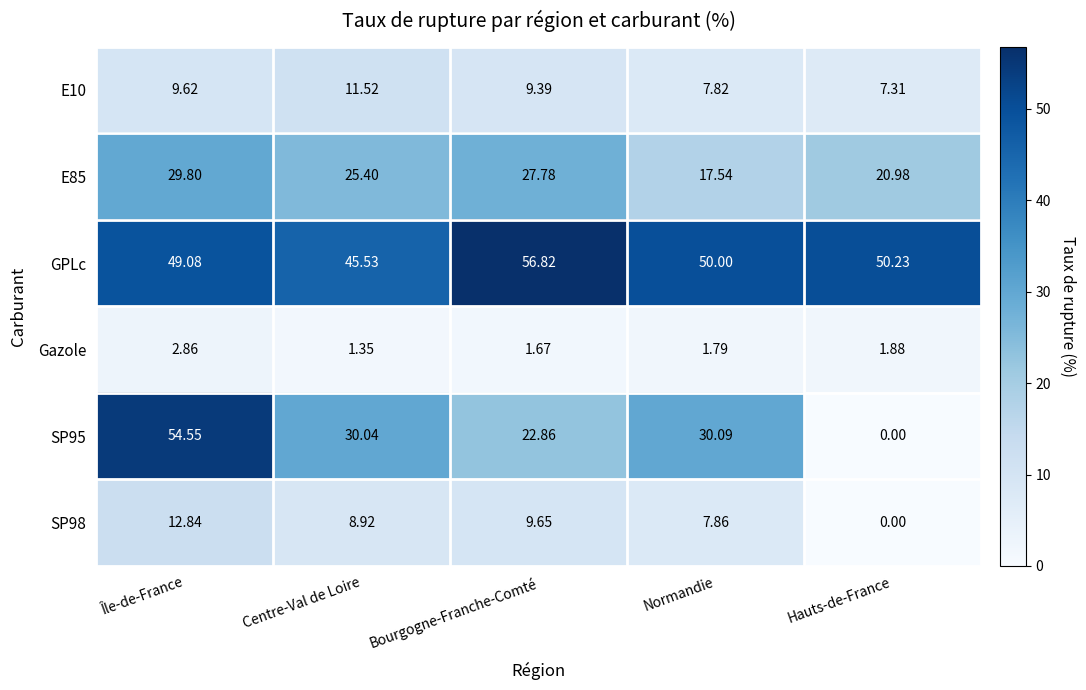

At how many categories does at least one series exceed 53?

2